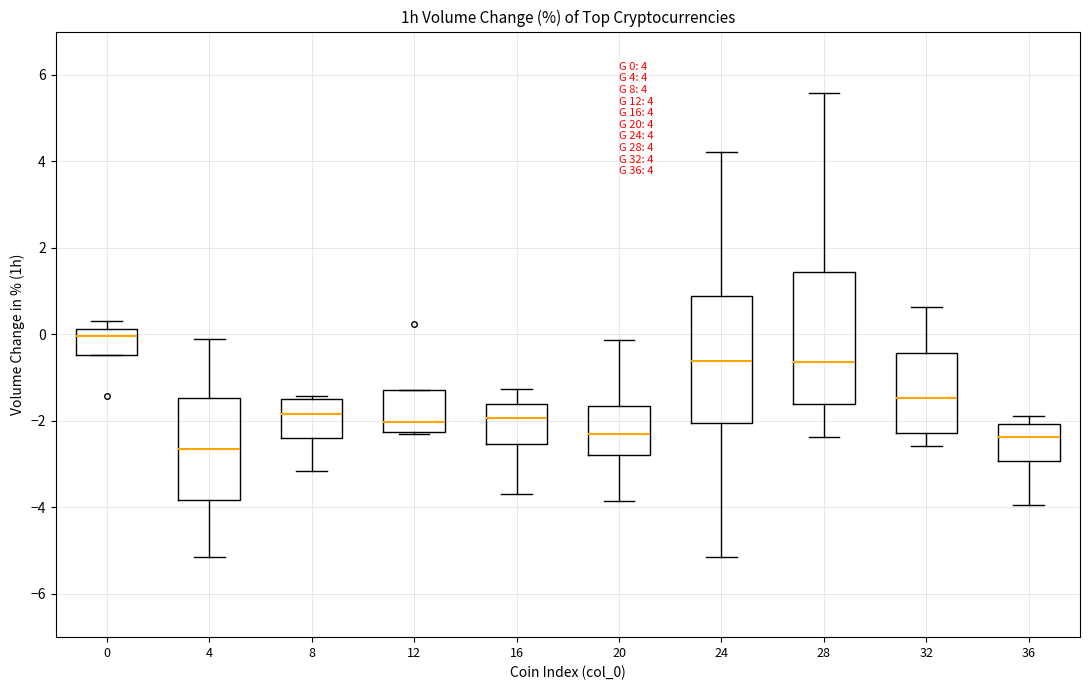

Which box has the lowest median line?

4